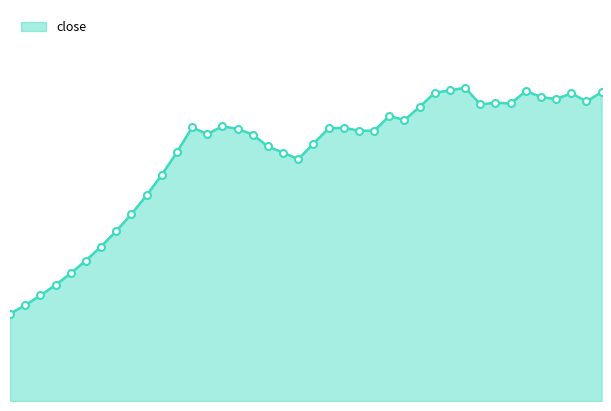

How many categories are shown in the chart?

40